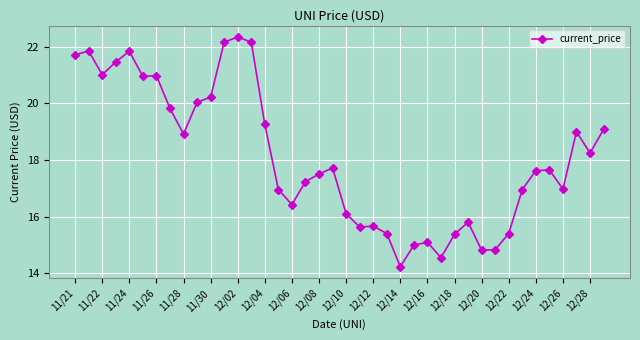

What is the sum of all values?

724.1